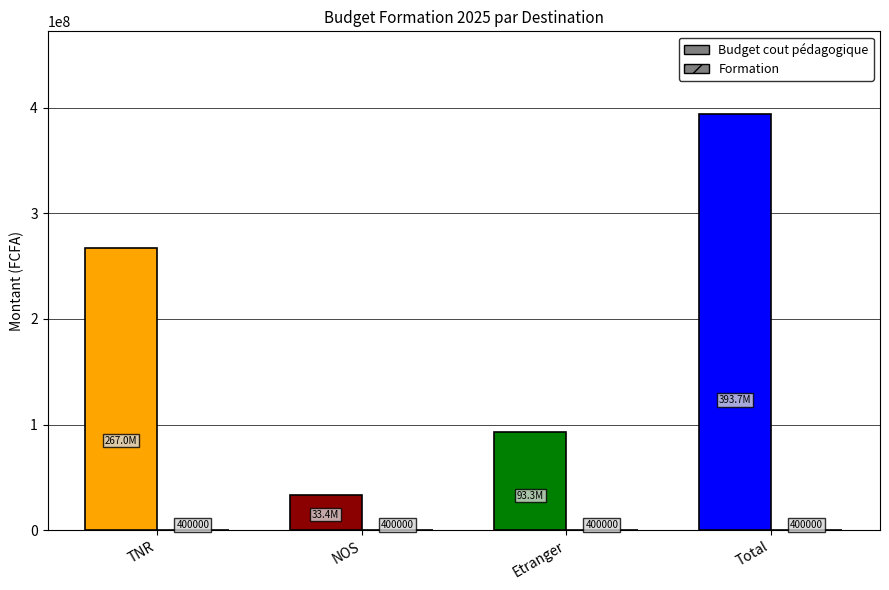

The Budget cout pédagogique series shows 232095915.0 at Total. True or false?

False